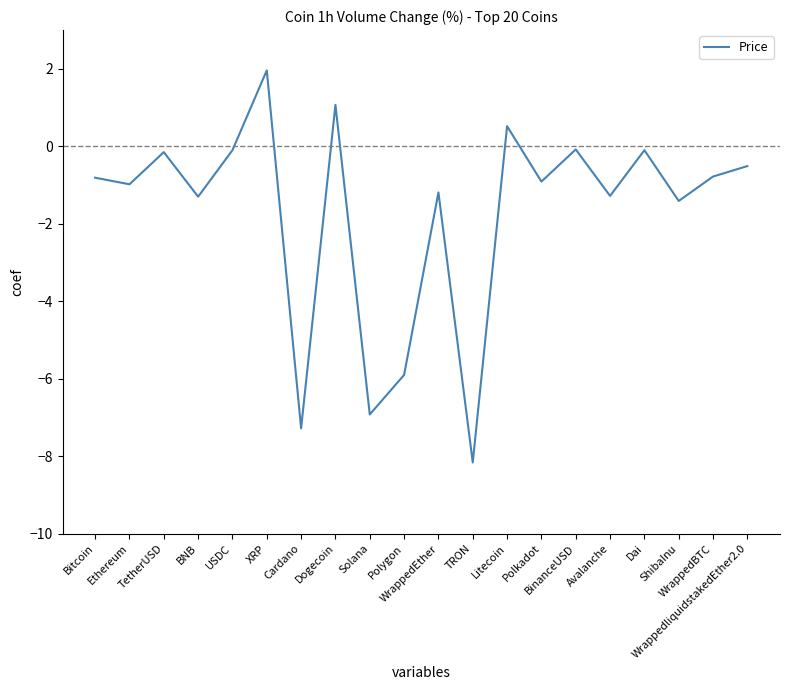

Where does the data first go above 0?

XRP